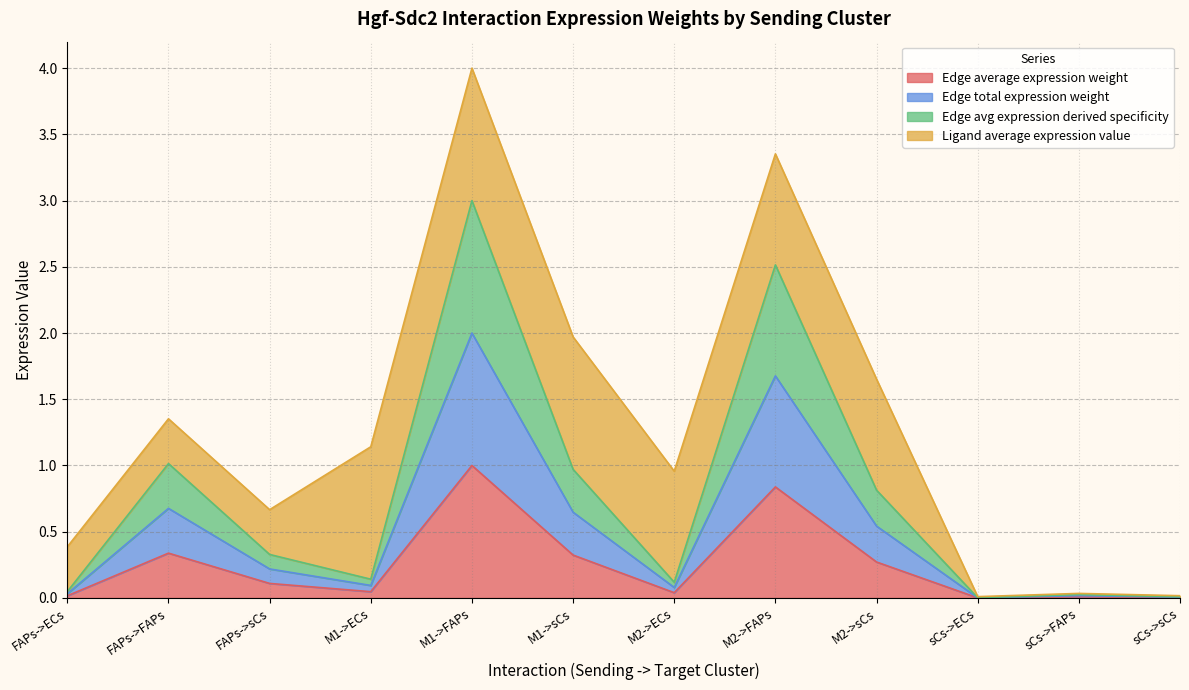

Where is the first local minimum for Edge total expression weight?

M1->ECs